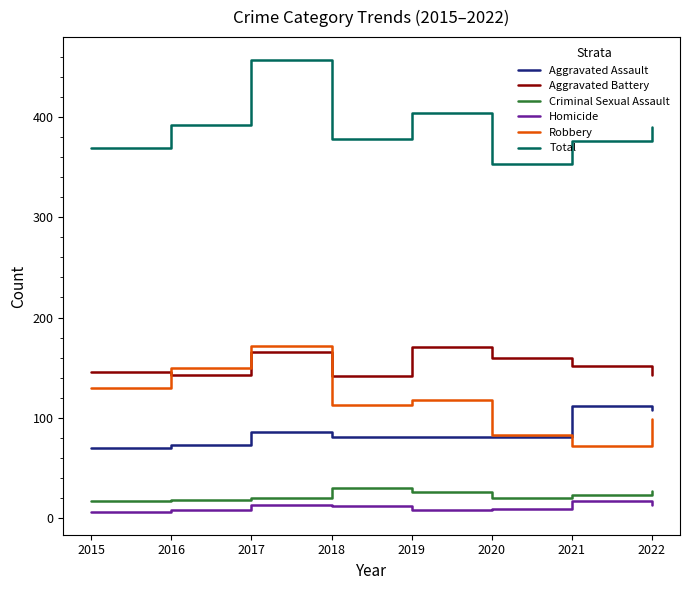

True or false: Criminal Sexual Assault and Aggravated Battery cross at least once.

False